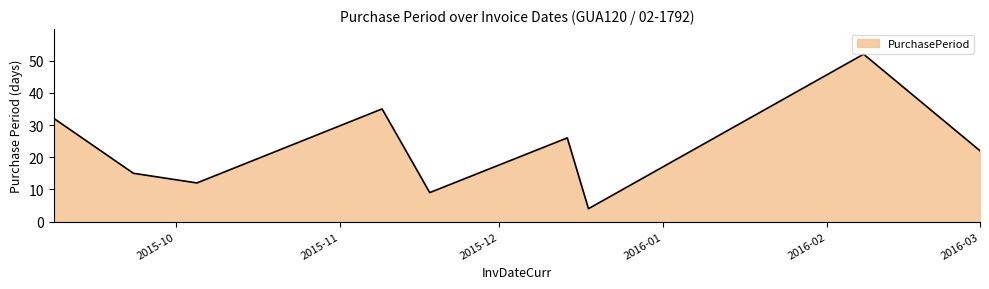

What is the minimum value shown in the chart?

4